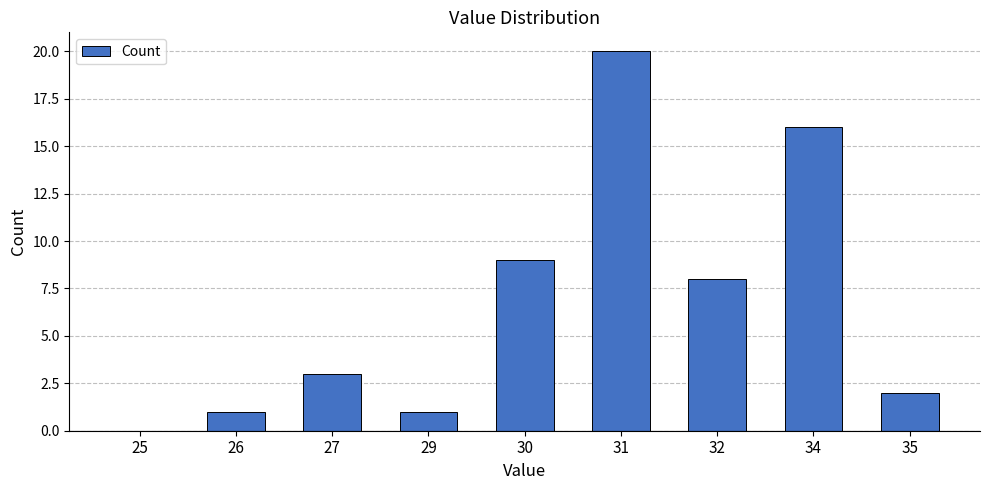

Reading left to right, transcribe all the data shown in this chart.

25=0	26=1	27=3	29=1	30=9	31=20	32=8	34=16	35=2